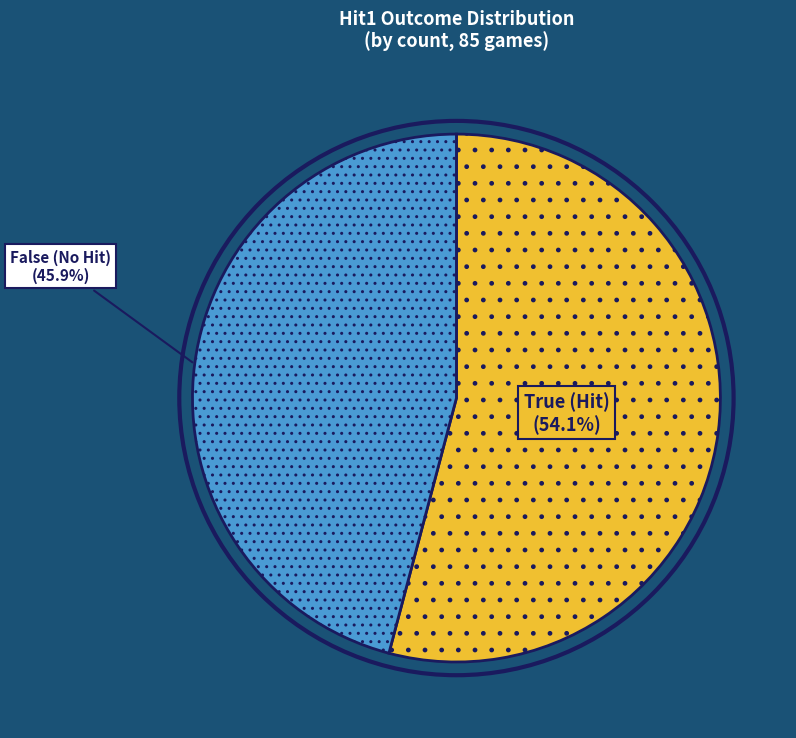

Count the number of slices in the pie.

2